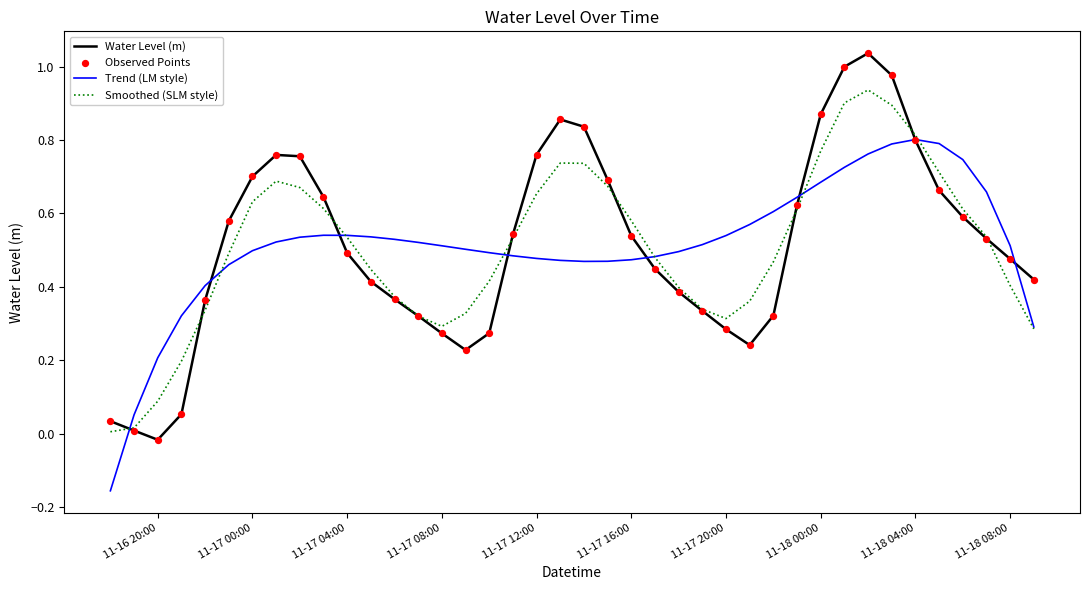

Rank the series by their maximum value, from lowest to highest.

Trend (LM style), Smoothed (SLM style), Water Level (m)